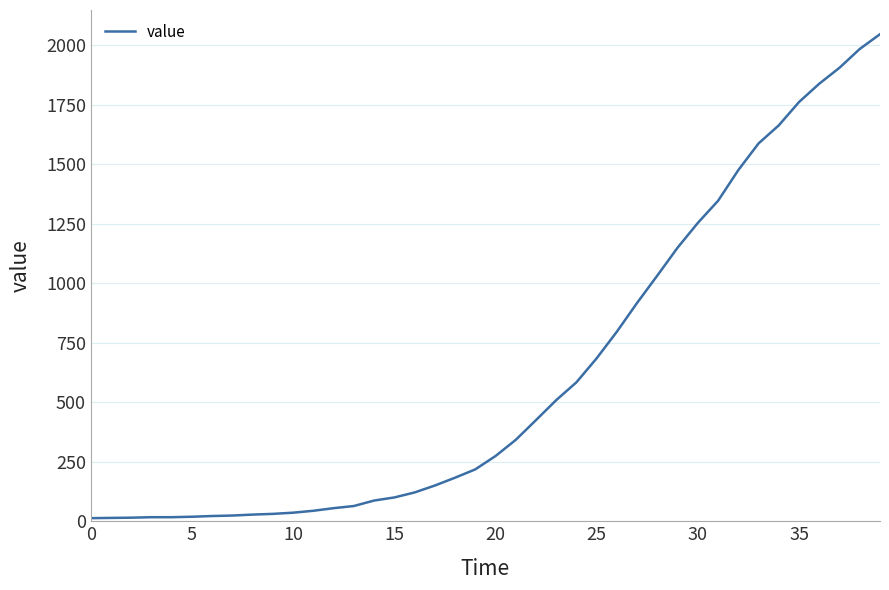

What is the greatest value displayed?

2047